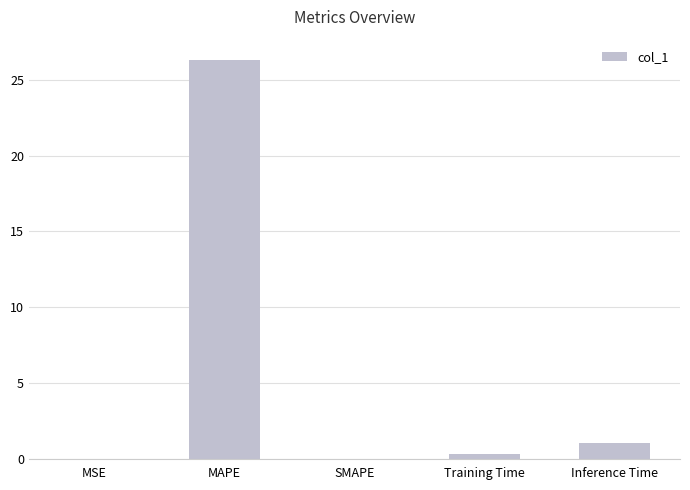

The chart shows a value of 0.0 at SMAPE. True or false?

True